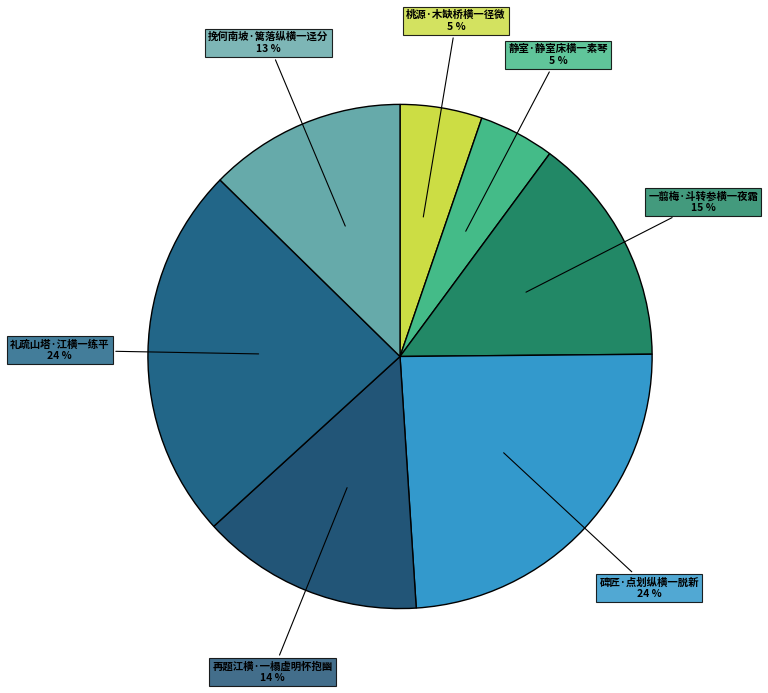

Count the number of slices in the pie.

7